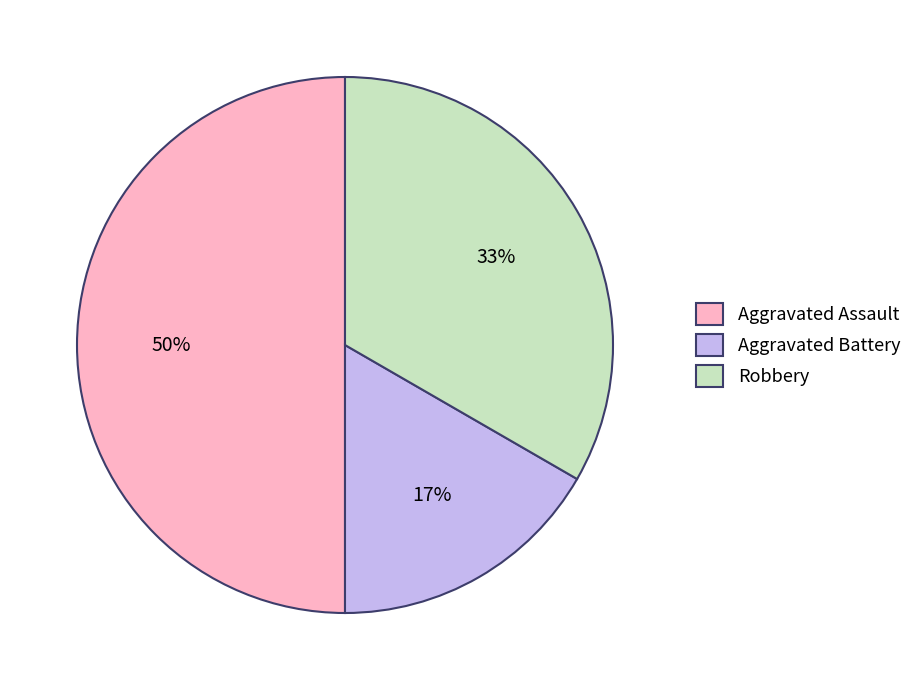

To the nearest percent, what is the difference between the largest and smallest slice percentages?

33%